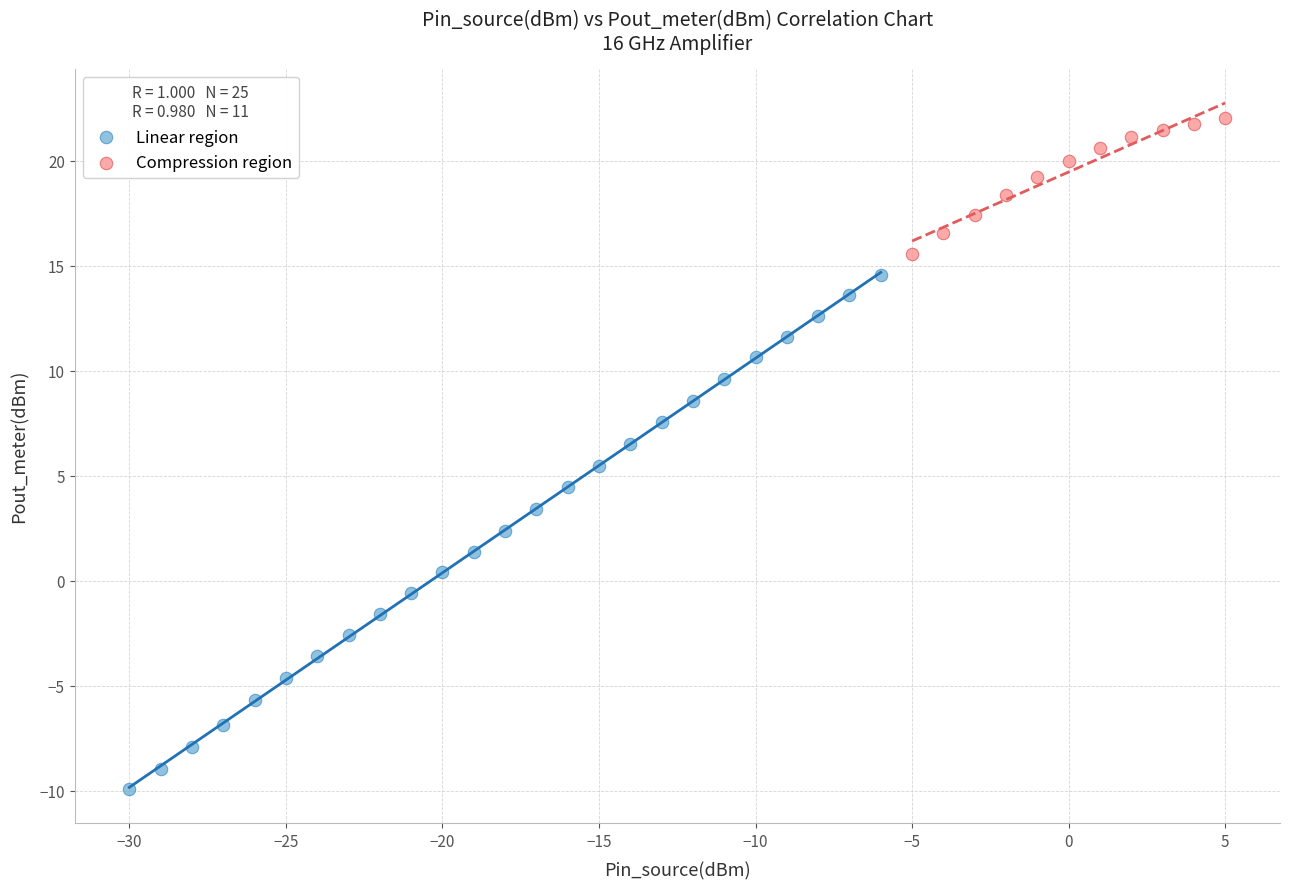

What are all the series names shown in the legend?

Linear region, Compression region